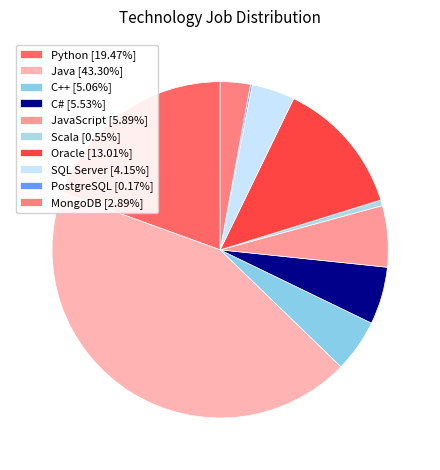

Which slice is the smallest?

PostgreSQL